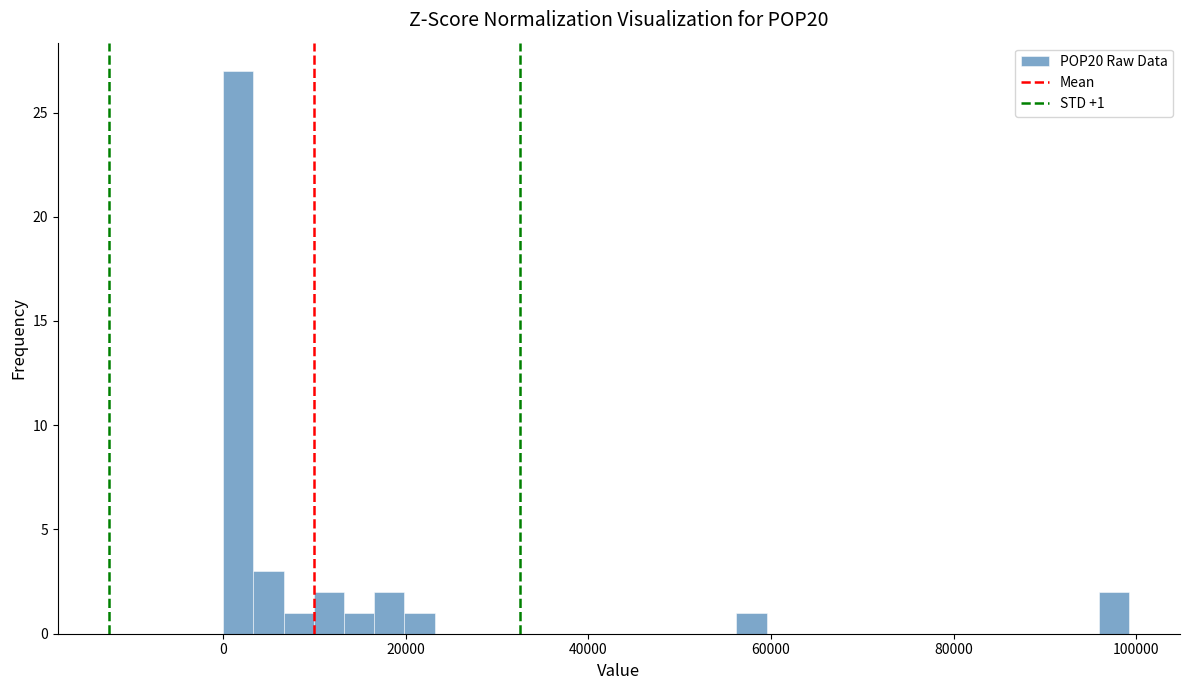

Around what value on the x-axis is the tallest bar? Give the approximate position of its centre, as read against the axis.

2000